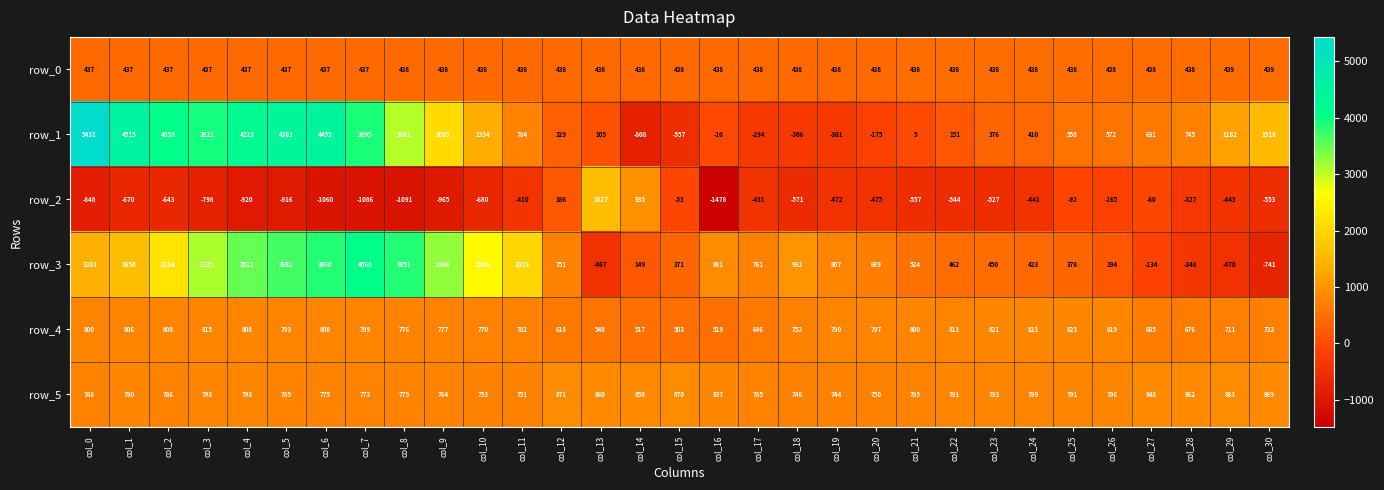

Between col_14 and col_18, which series saw the biggest shift?

row_2